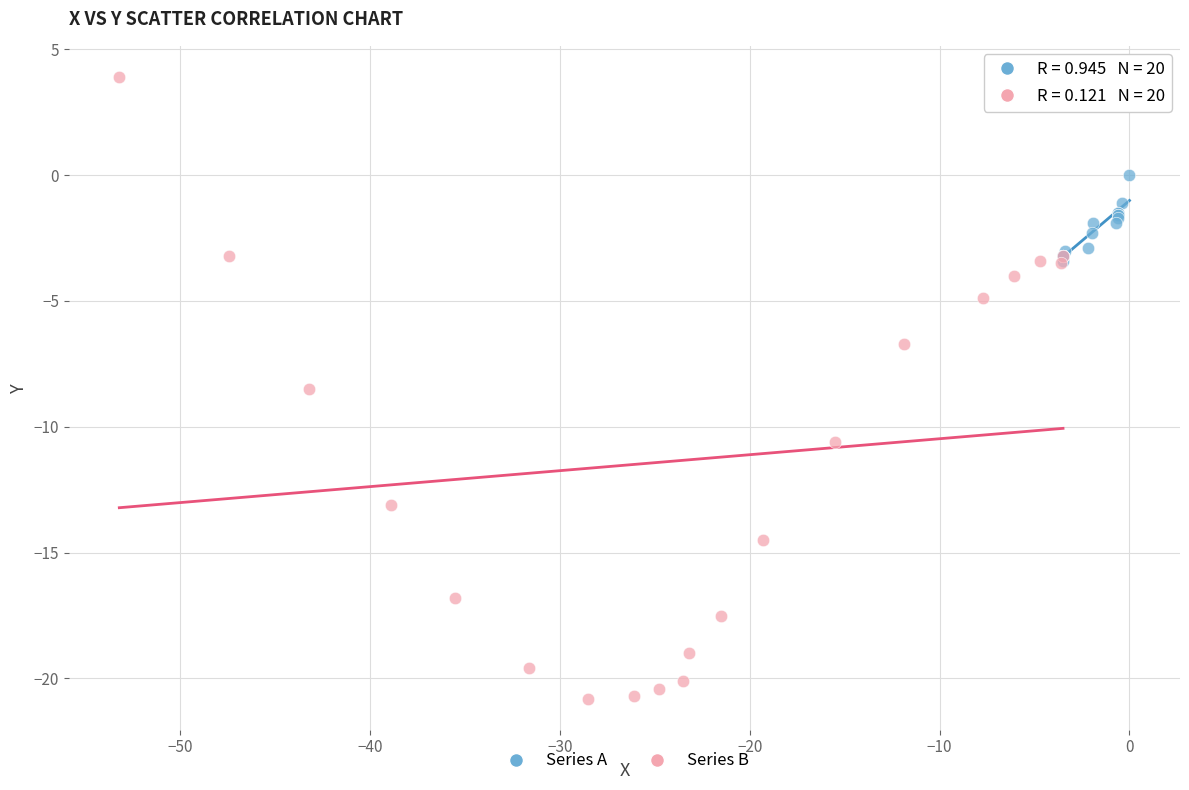

Which series contains the highest Y value?

Series B